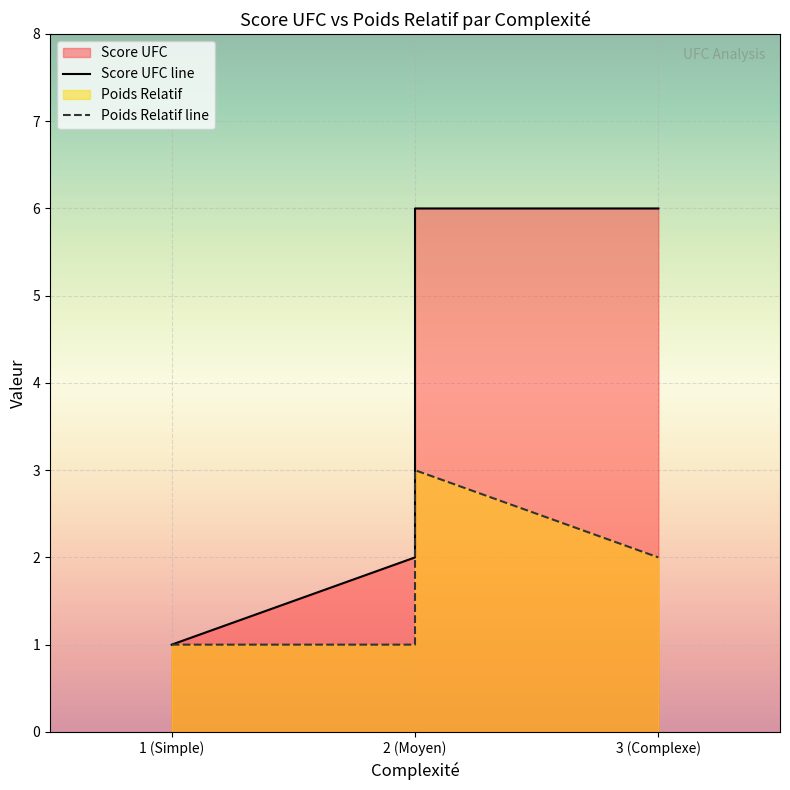

At which label does Score UFC first exceed 2?

3